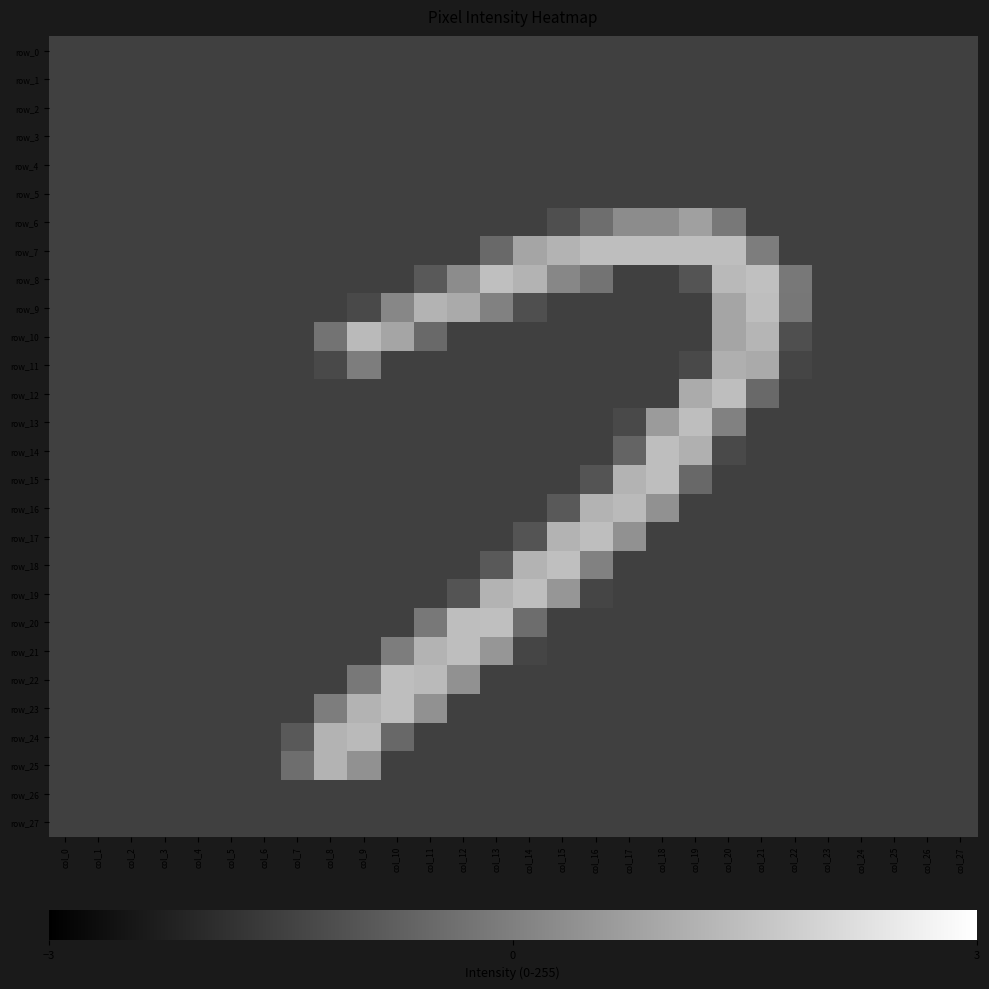

The value of row_14 at col_1 is -0.8. True or false?

False